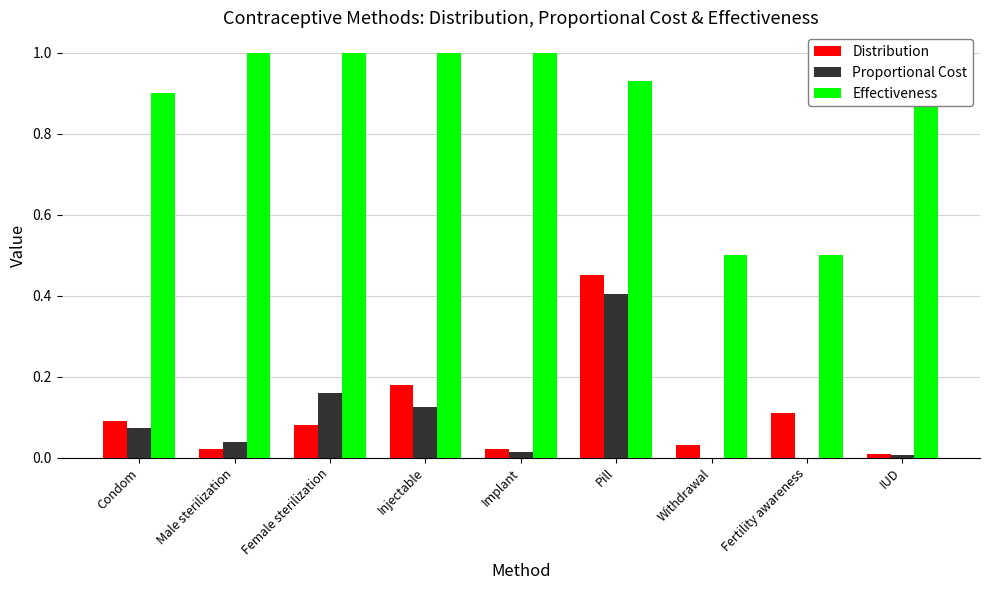

Between Pill and Fertility awareness, which series saw the biggest shift?

Effectiveness